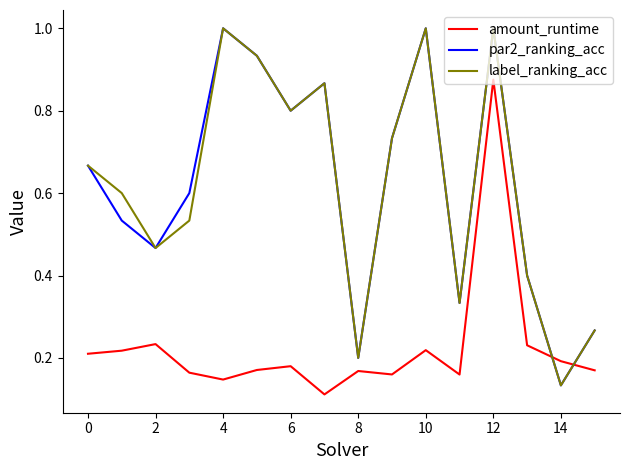

What is the highest value of the par2_ranking_acc series?

1.0